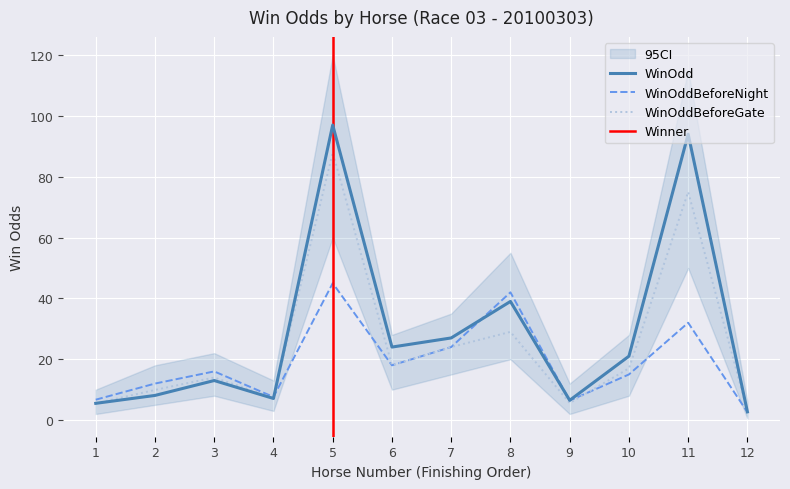

Between 4 and 1, which is larger?

4